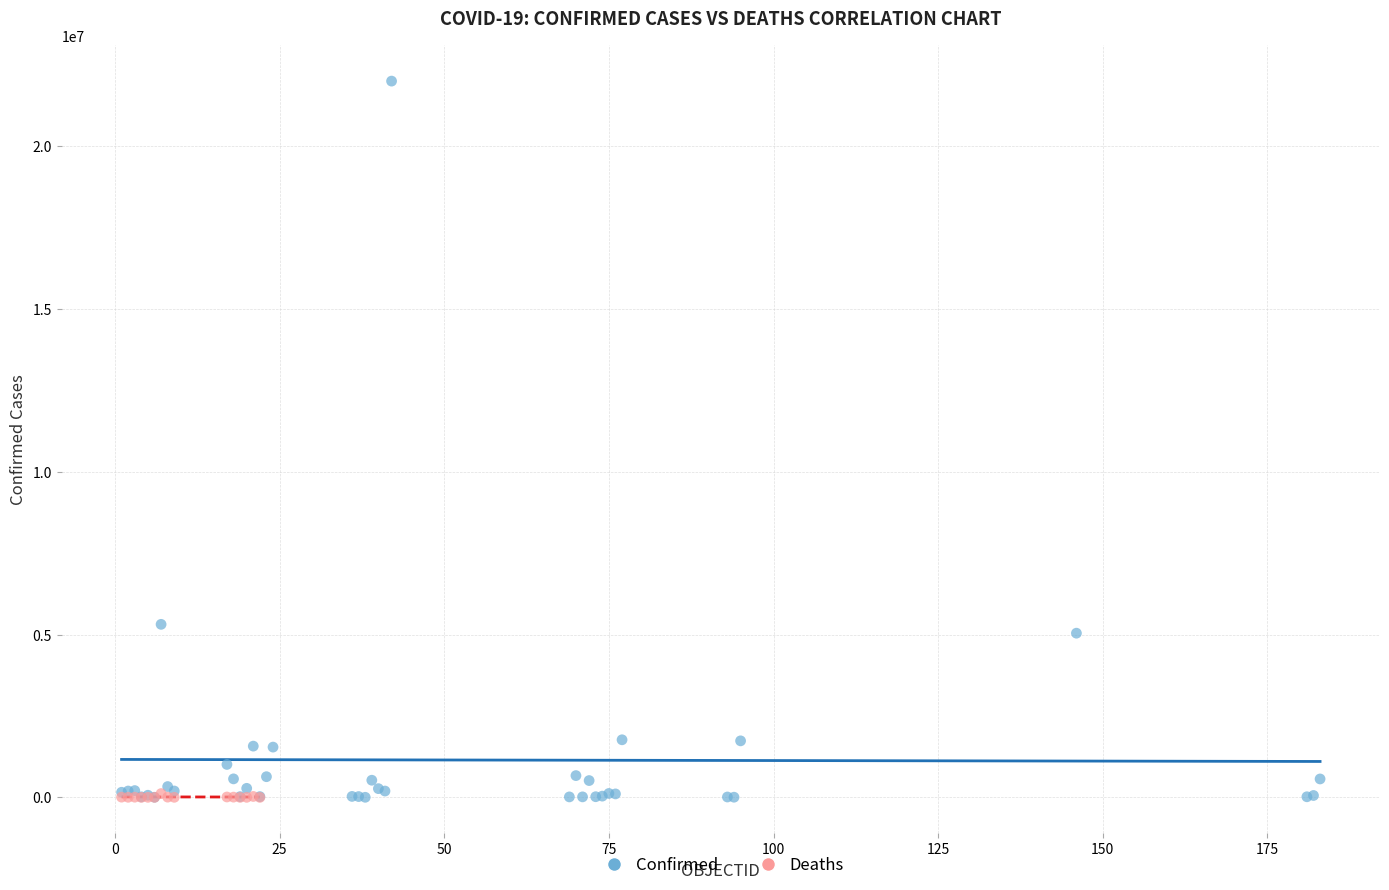

Which series reaches the maximum Y coordinate?

Confirmed